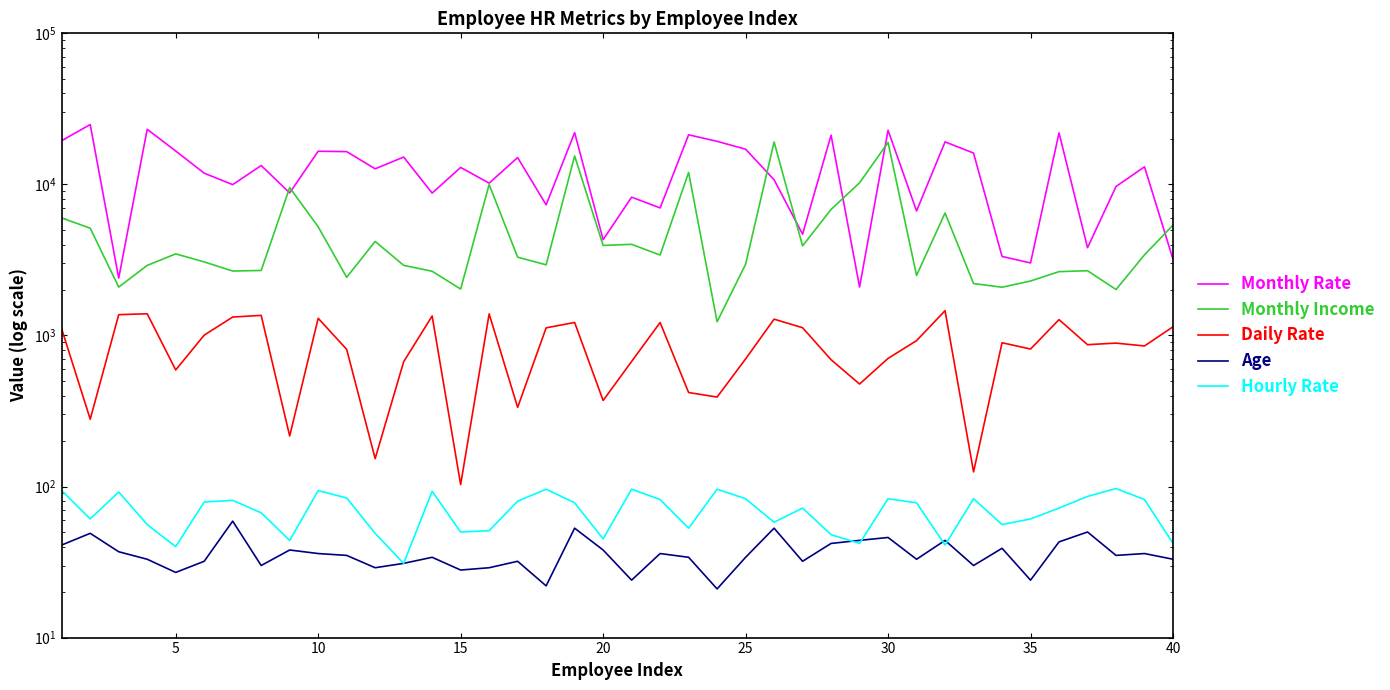

Is the value of Hourly Rate at 35 greater than the value of Daily Rate at 25?

No